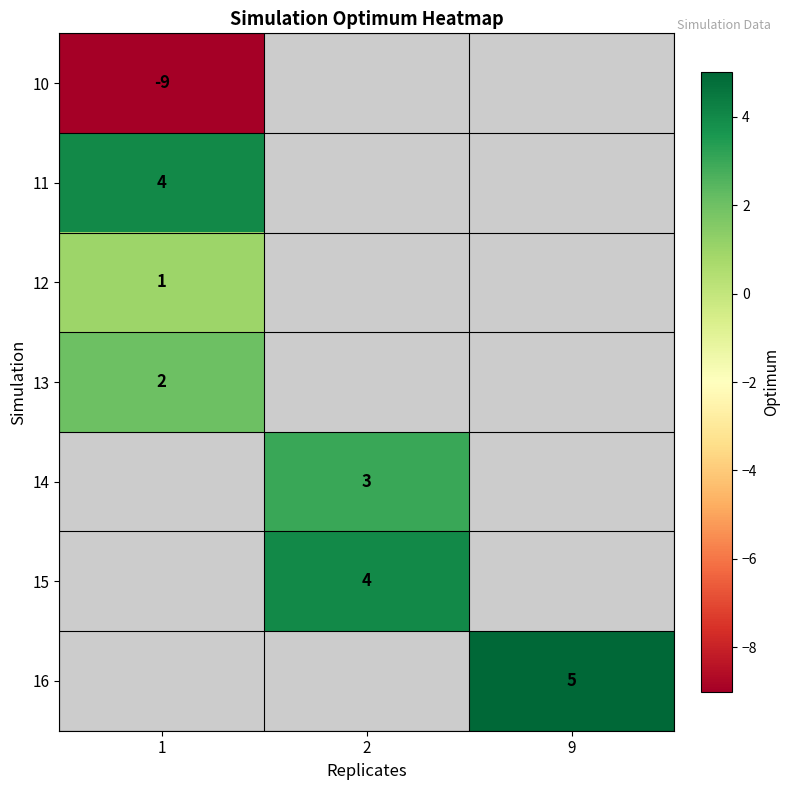

Is it true that 13 equals 1 at 1?

False